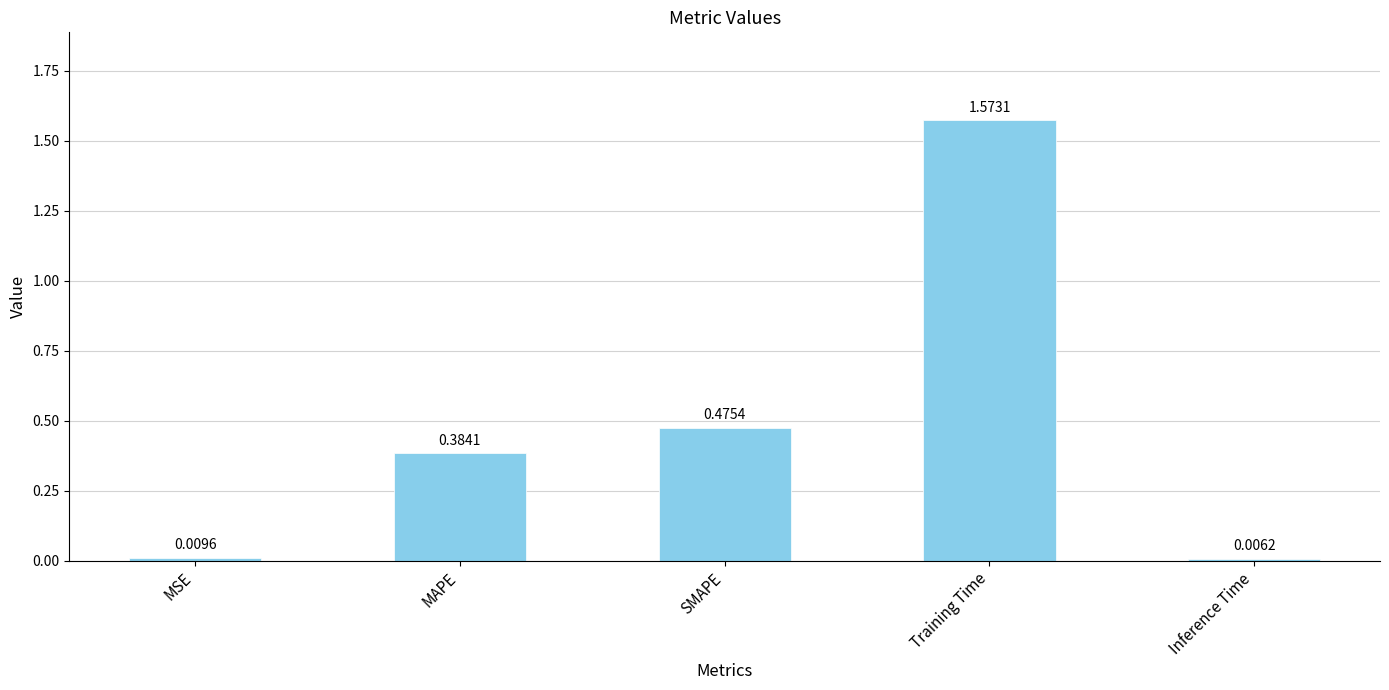

List the labels in order of value, smallest first.

Inference Time, MSE, MAPE, SMAPE, Training Time